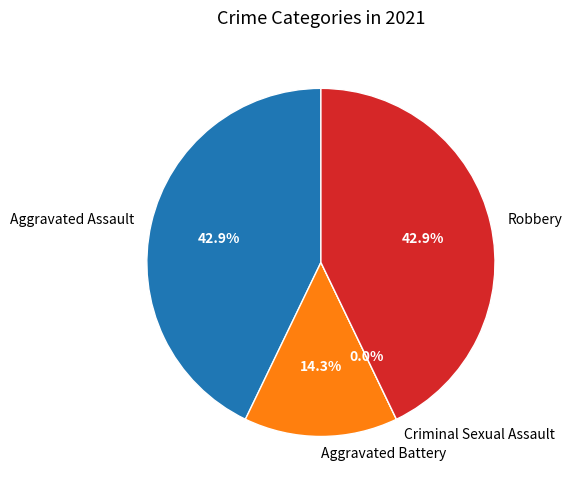

To the nearest percent, what is the average slice percentage?

25%